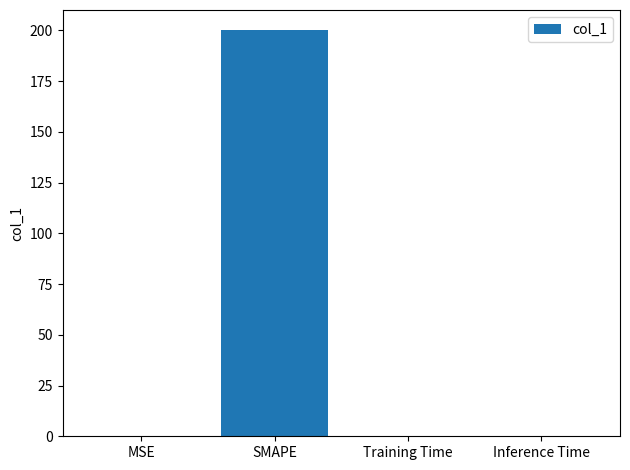

At which category does the chart reach its peak across all series?

SMAPE